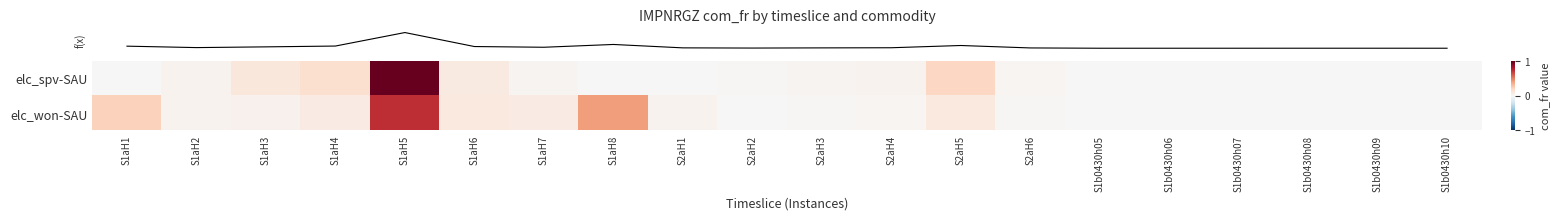

At which category does the chart reach its peak across all series?

S1aH5